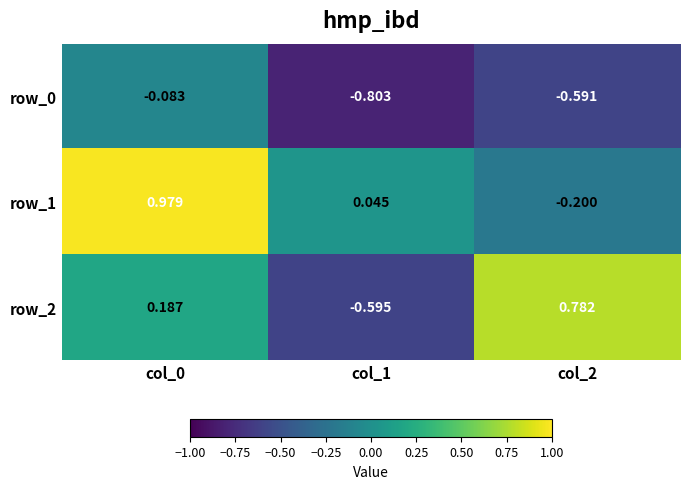

What is the difference between the maximum and minimum values in the row_1 series?

1.2